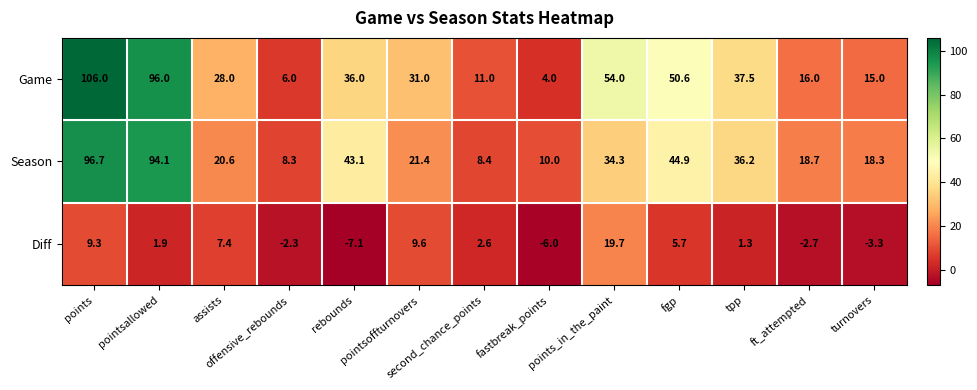

What is the total value across all series at ft_attempted?

32.0